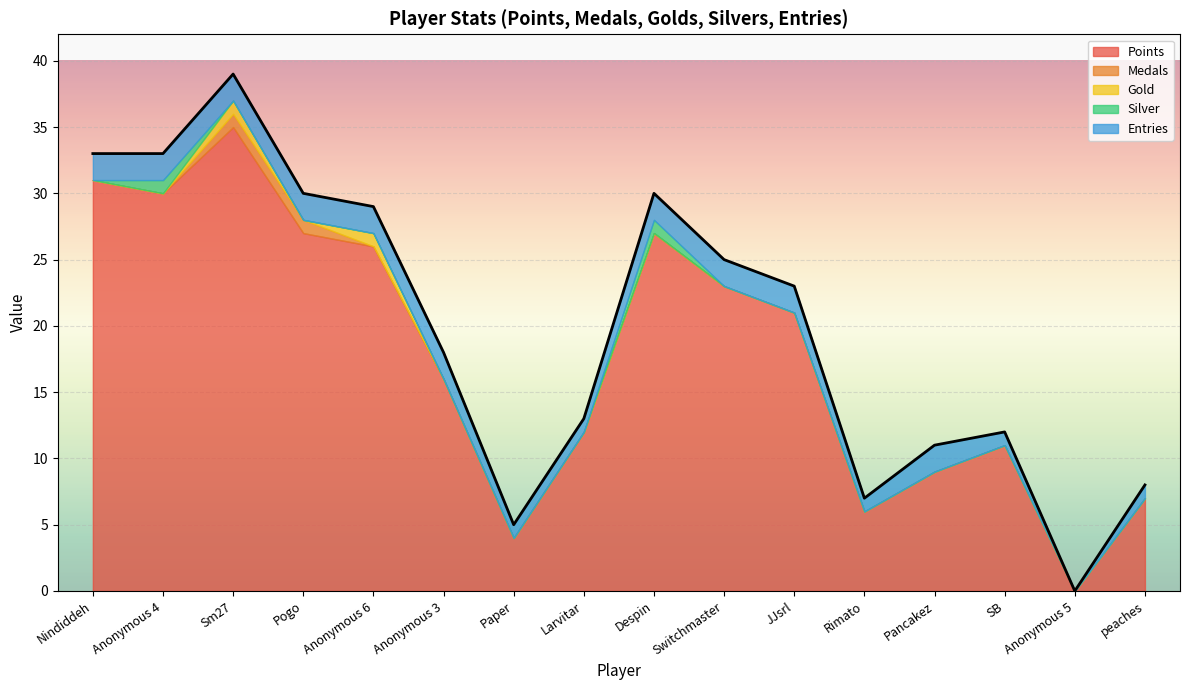

What is the sum of all Medals values?

2